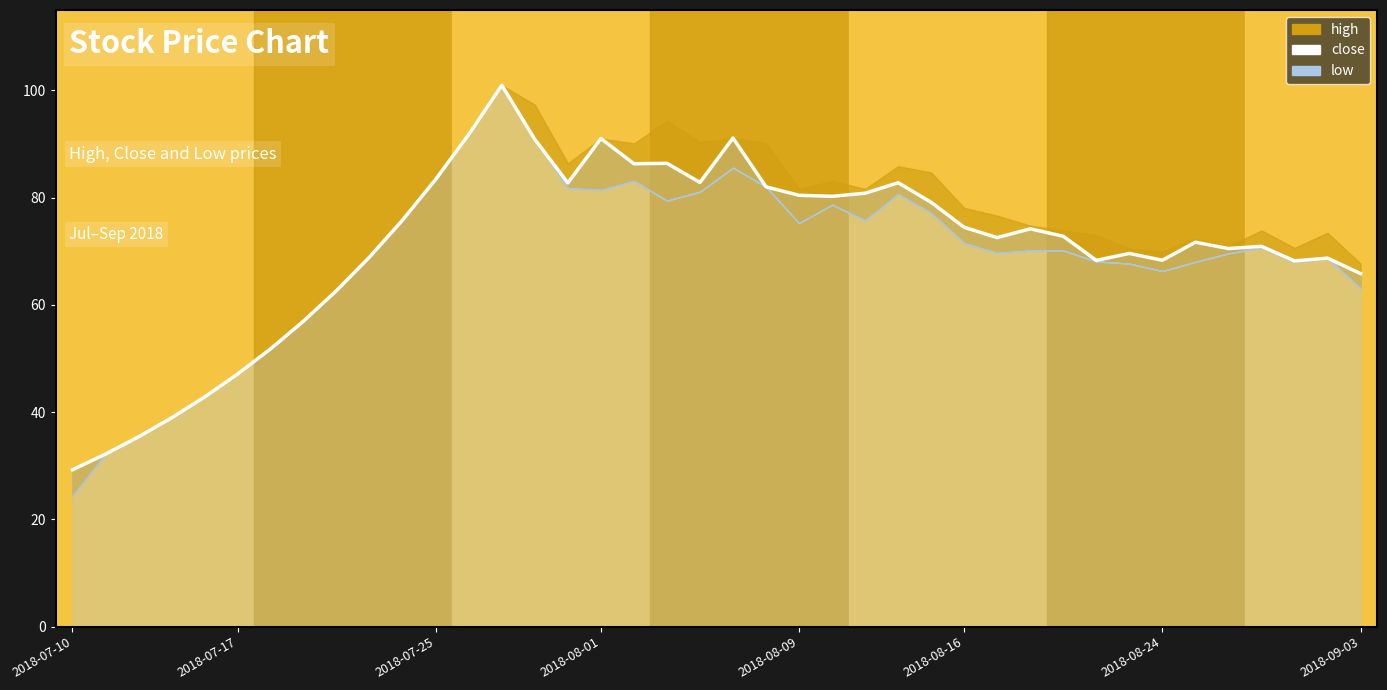

What value does the data have at 15?

82.8